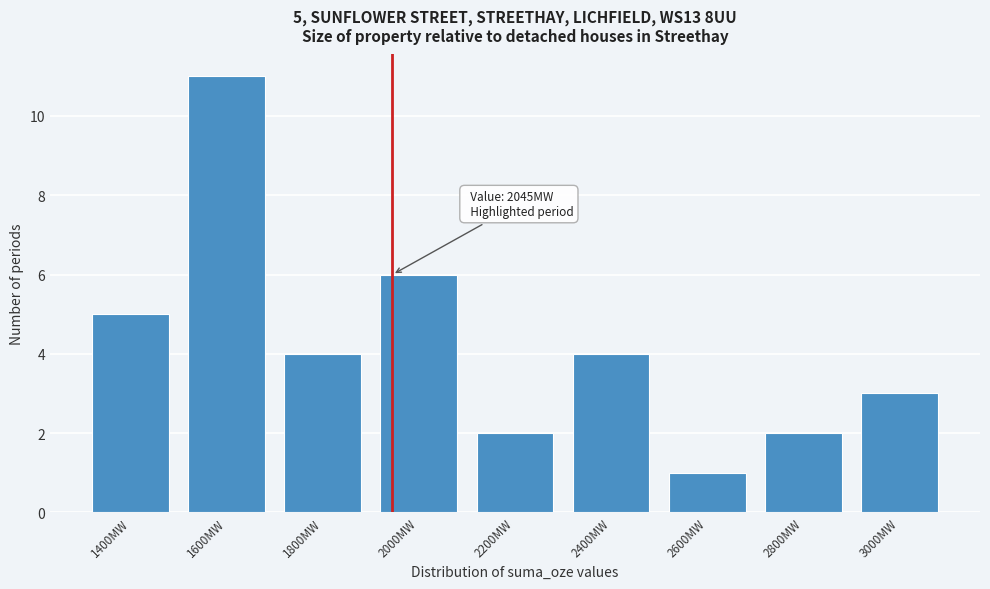

Reading left to right, list all the values displayed in this chart.

5	11	4	6	2	4	1	2	3